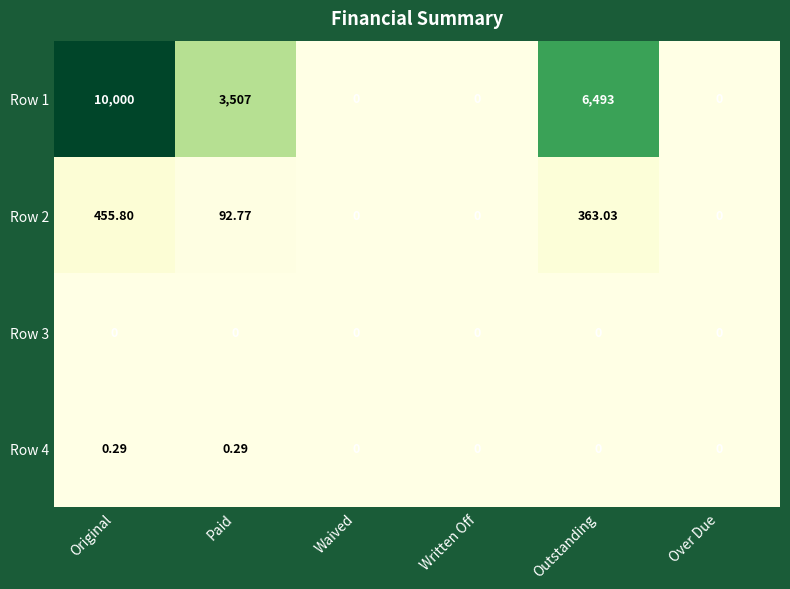

Which label corresponds to the largest value in the chart?

Original